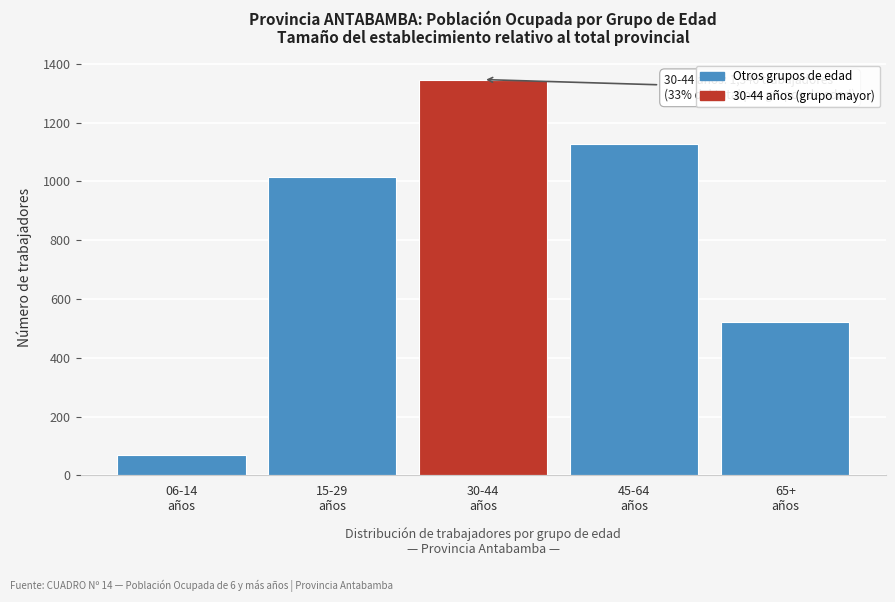

Reading right to left, transcribe all the data shown in this chart.

521	1127	1346	1016	69